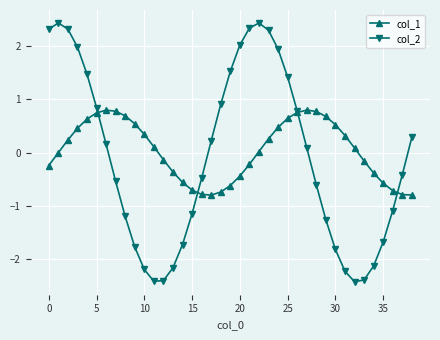

True or false: col_2 has more than 2 interior local peaks.

False